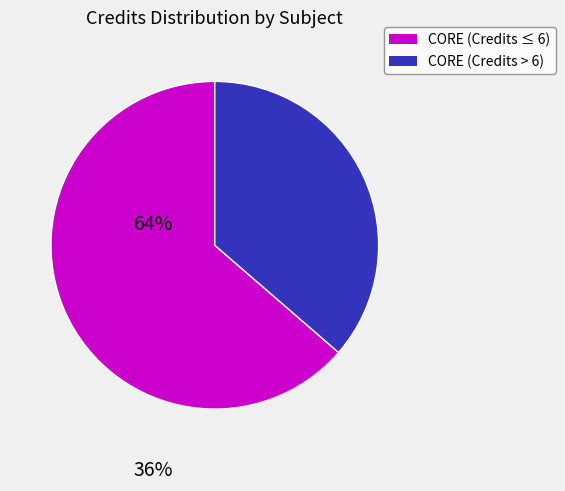

Is there any slice that represents more than half of the pie?

Yes